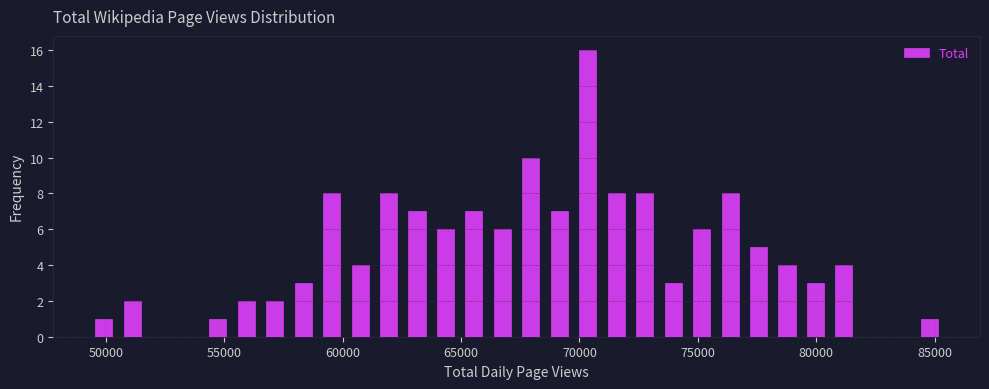

Read against the x-axis, roughly where is the centre of the tallest bar?

70500